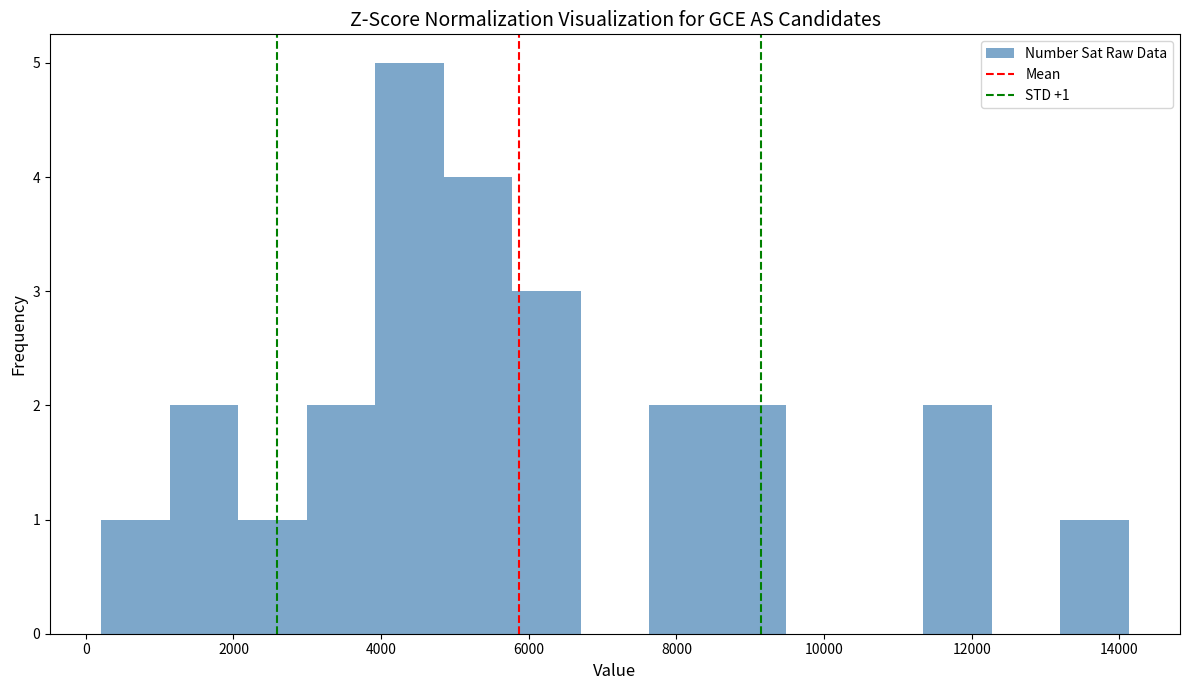

Which range on the x-axis has the tallest bar?

4000 to 4800